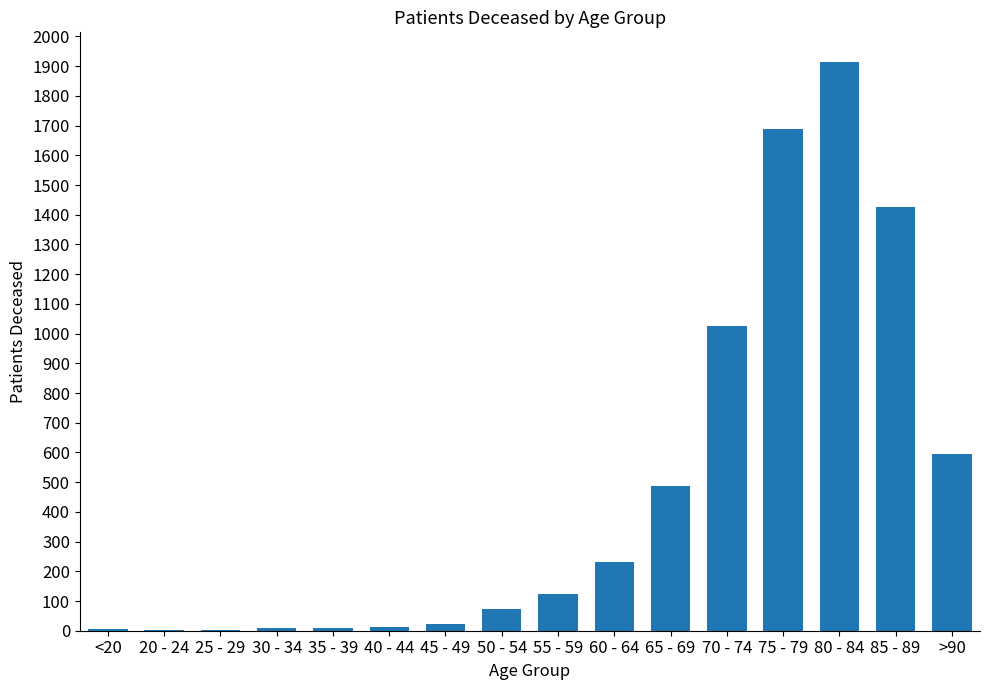

Between 85 - 89 and 70 - 74, which is larger?

85 - 89